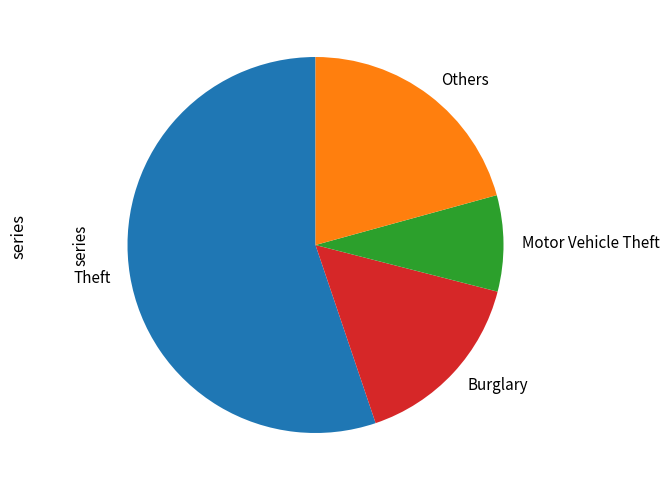

Do Burglary and Theft together represent more than half of the pie?

Yes